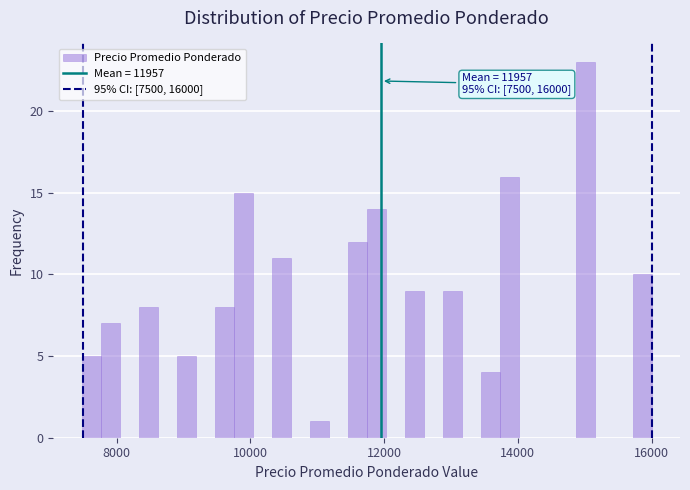

Around what value on the x-axis is the tallest bar? Give the approximate position of its centre, as read against the axis.

15000